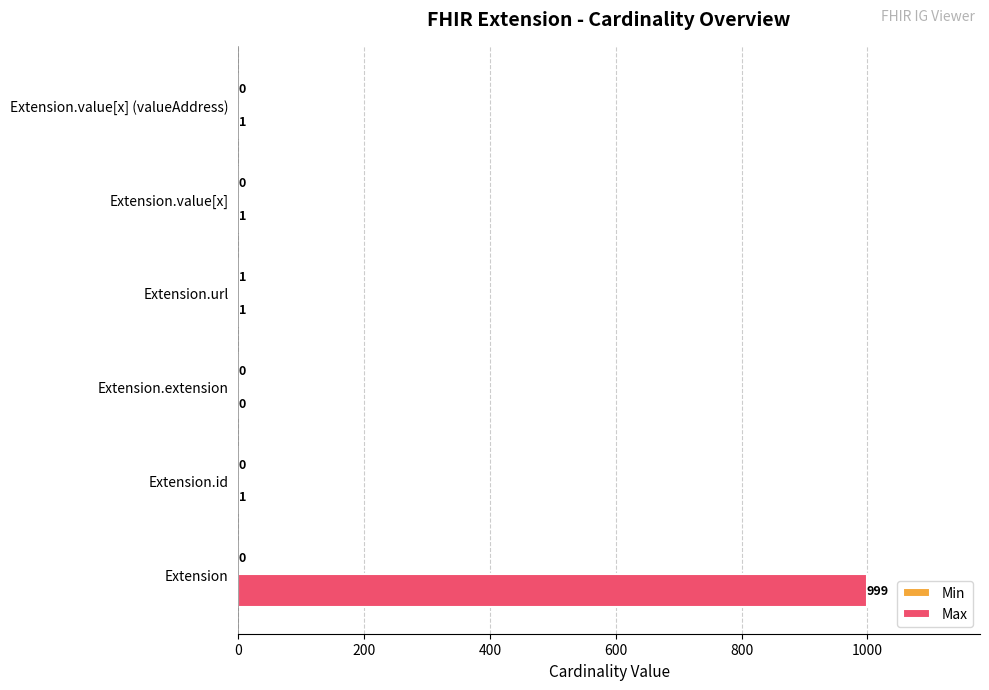

Which series has the largest total across all categories?

Max